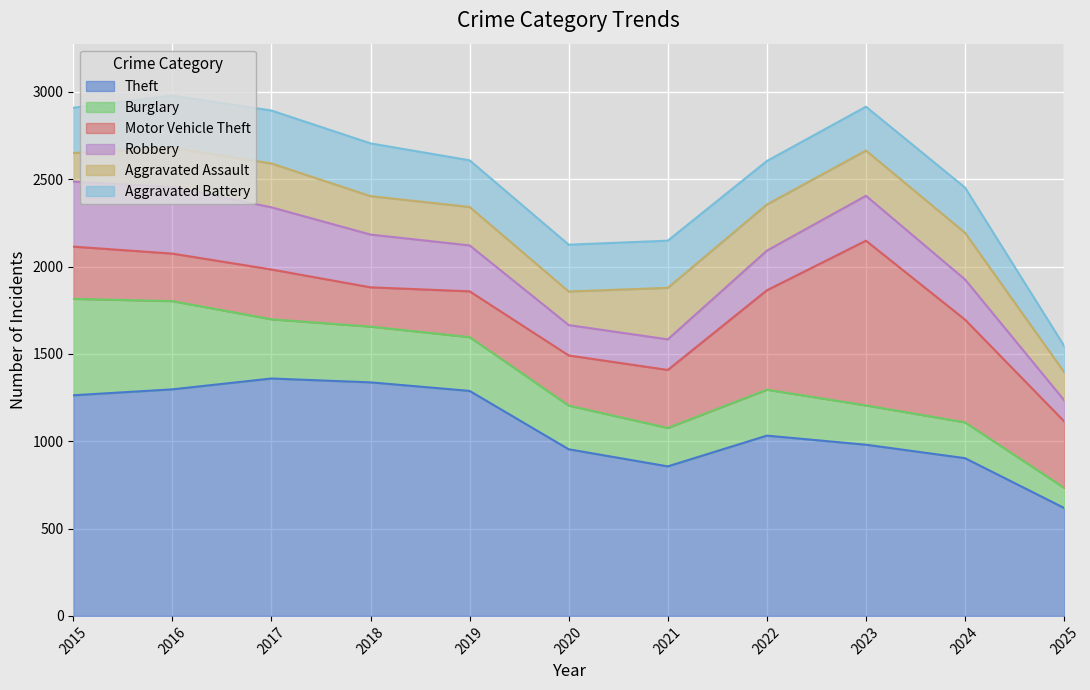

Is the value of Burglary at 2023 greater than the value of Theft at 2024?

No